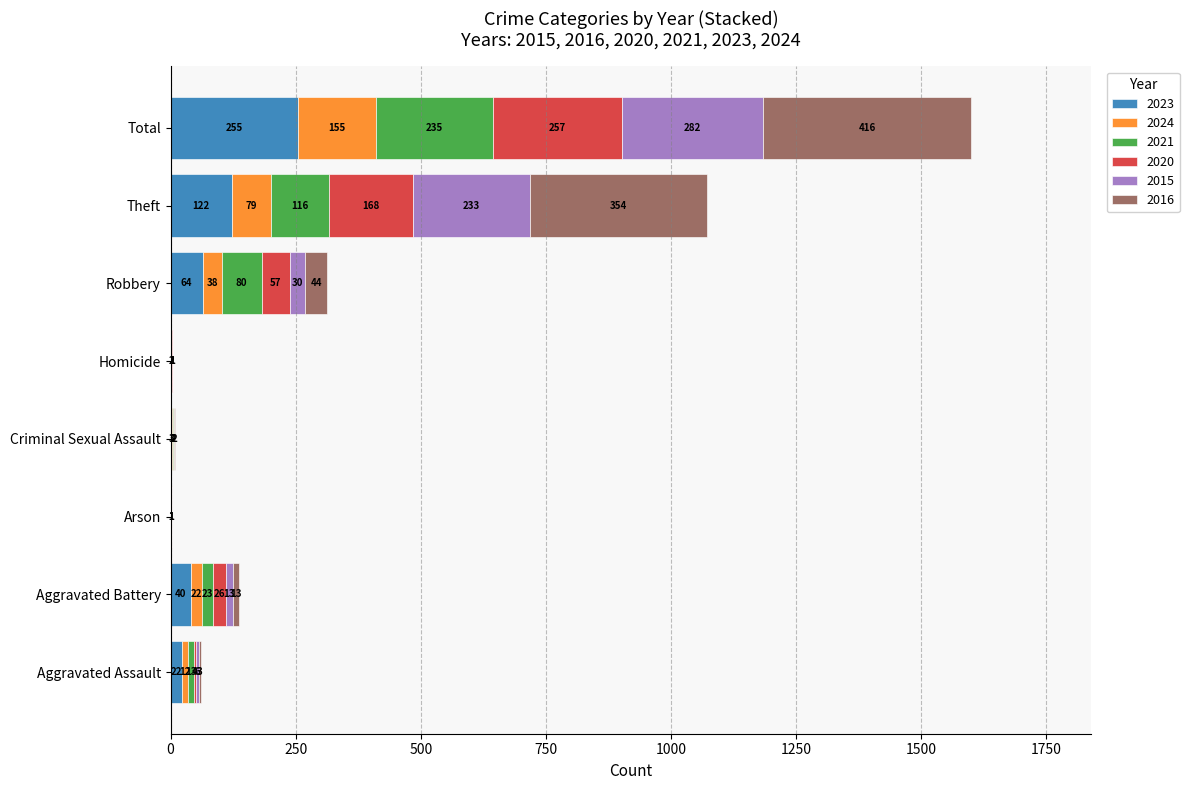

What is the highest value of the 2023 series?

255